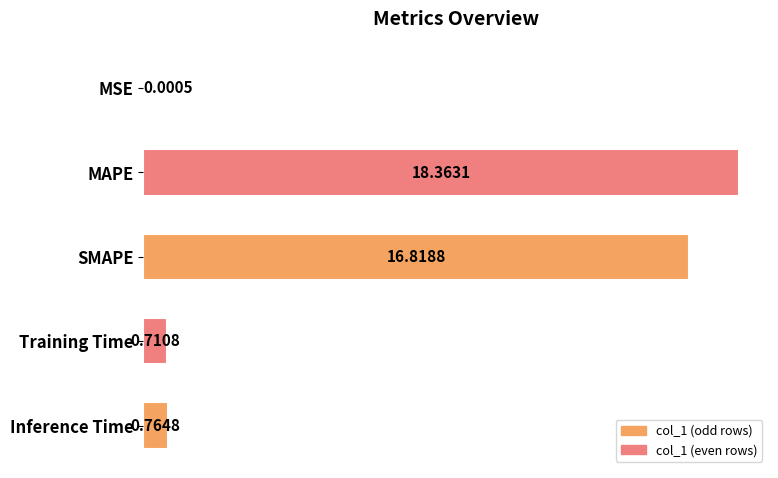

What is the maximum value shown in the chart?

18.4